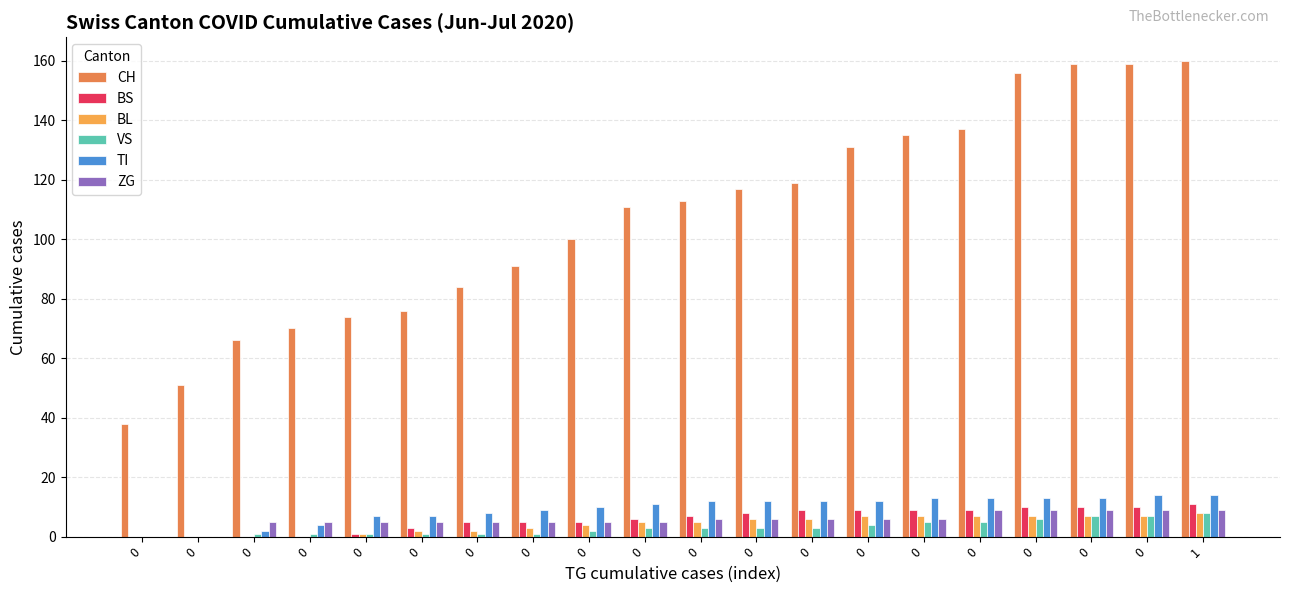

The value of VS at 0 is 0. True or false?

True